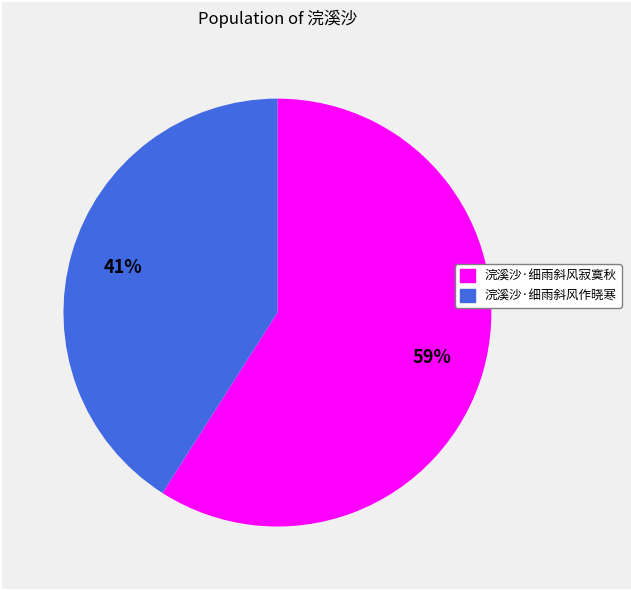

Which slice is the smallest?

浣溪沙·细雨斜风作晓寒